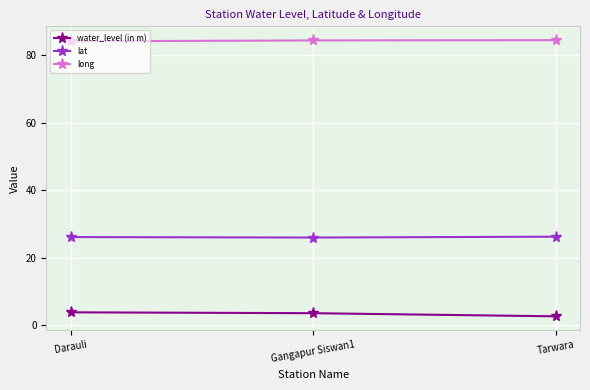

Read the long value at Tarwara.

84.5